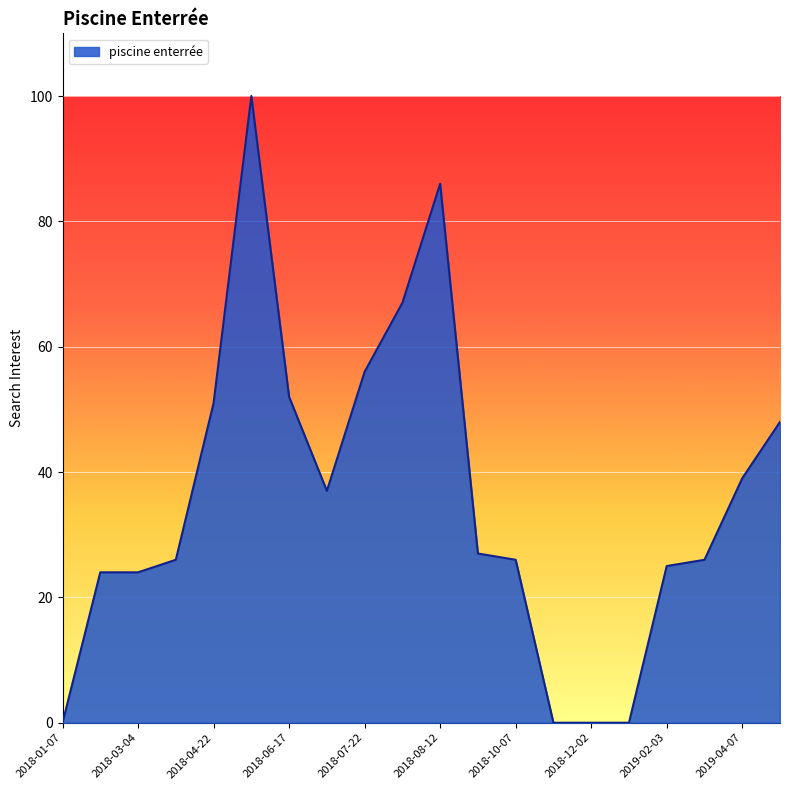

What is the average value?

36